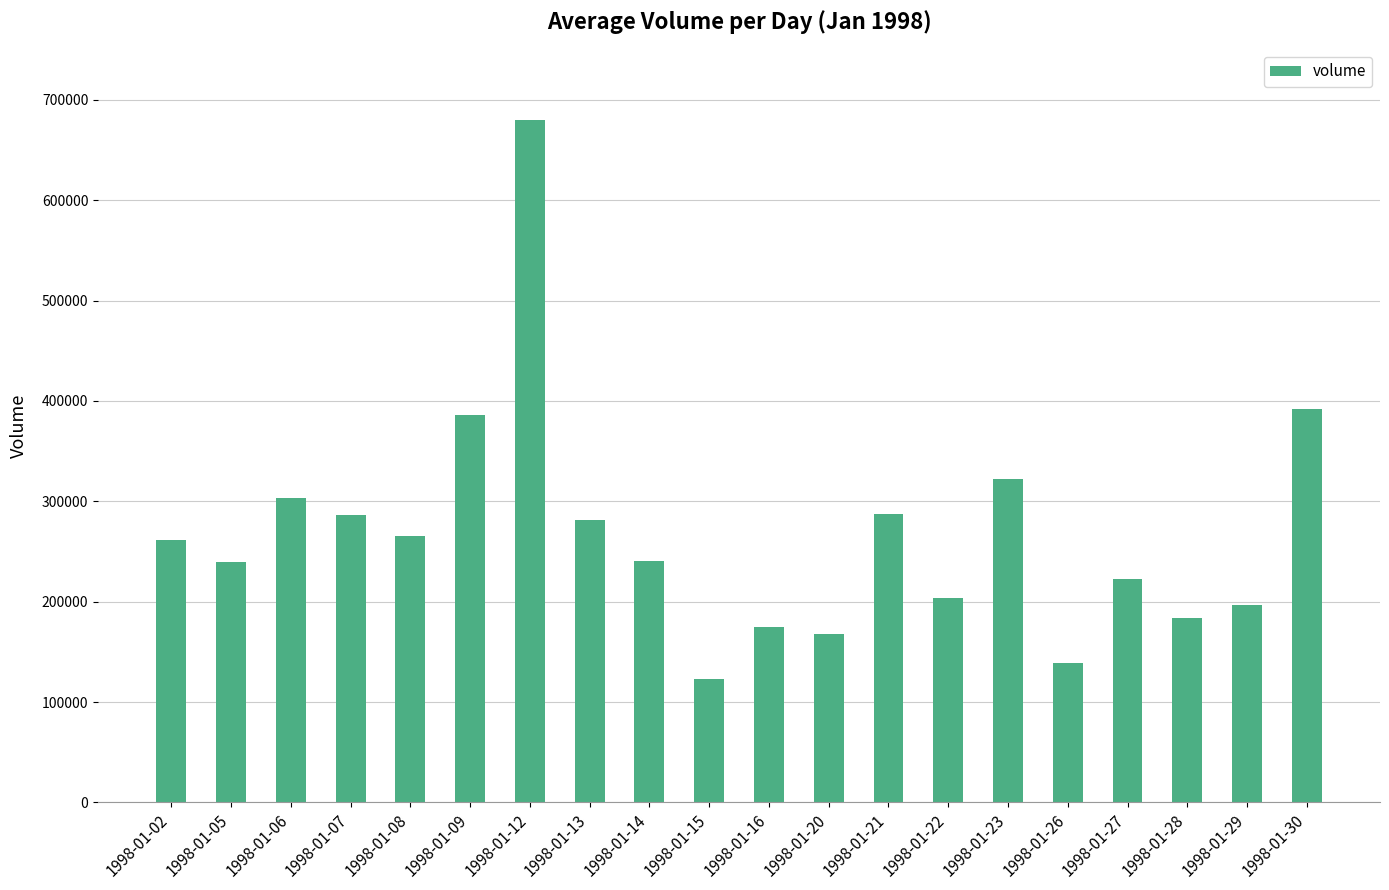

What is the change in value from 1998-01-14 to 1998-01-28?

-56600